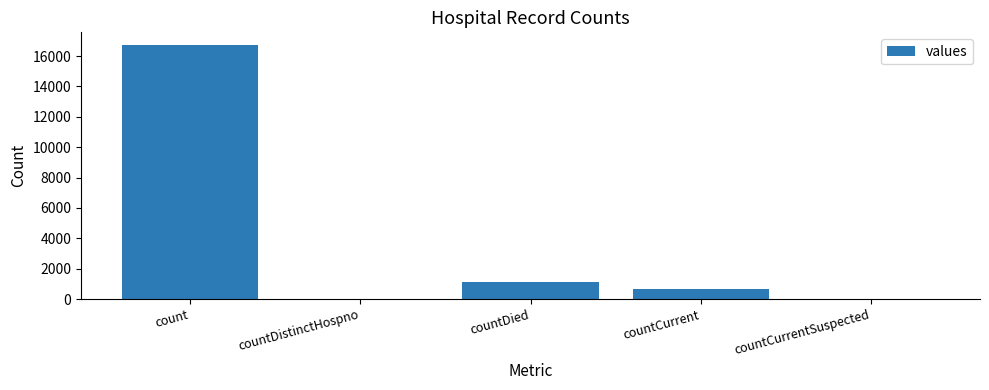

How many distinct data groups are displayed?

1